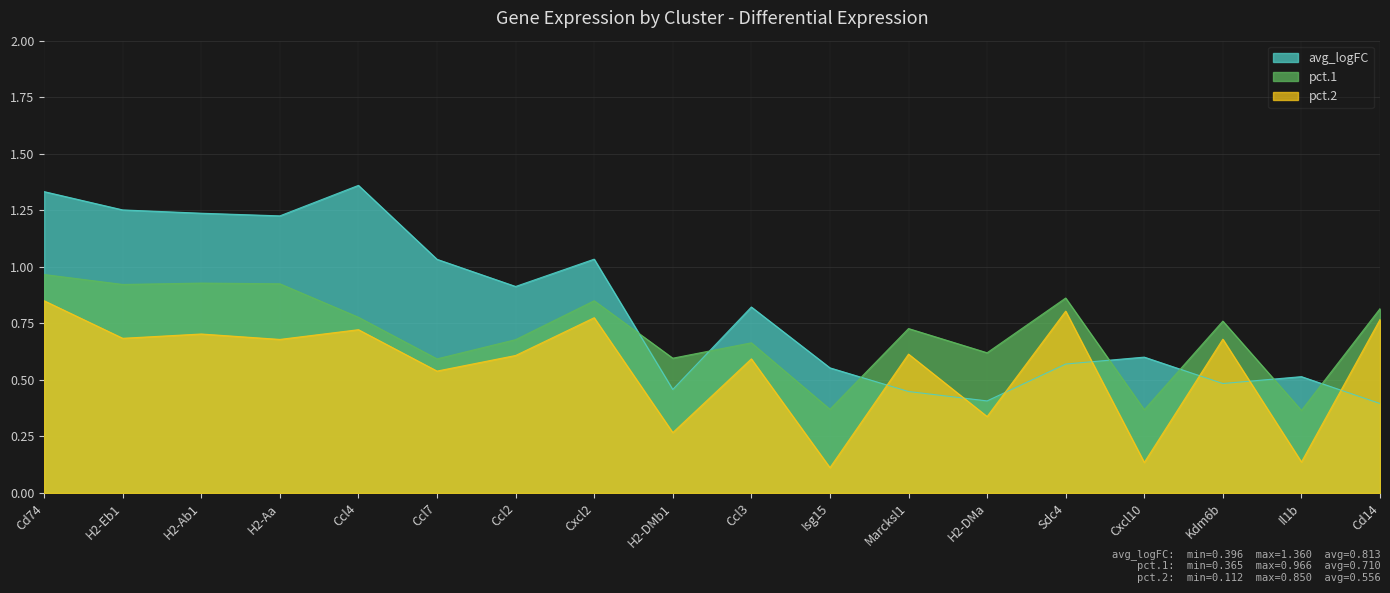

What is the difference between the pct.2 values at Ccl7 and Ccl4?

0.2